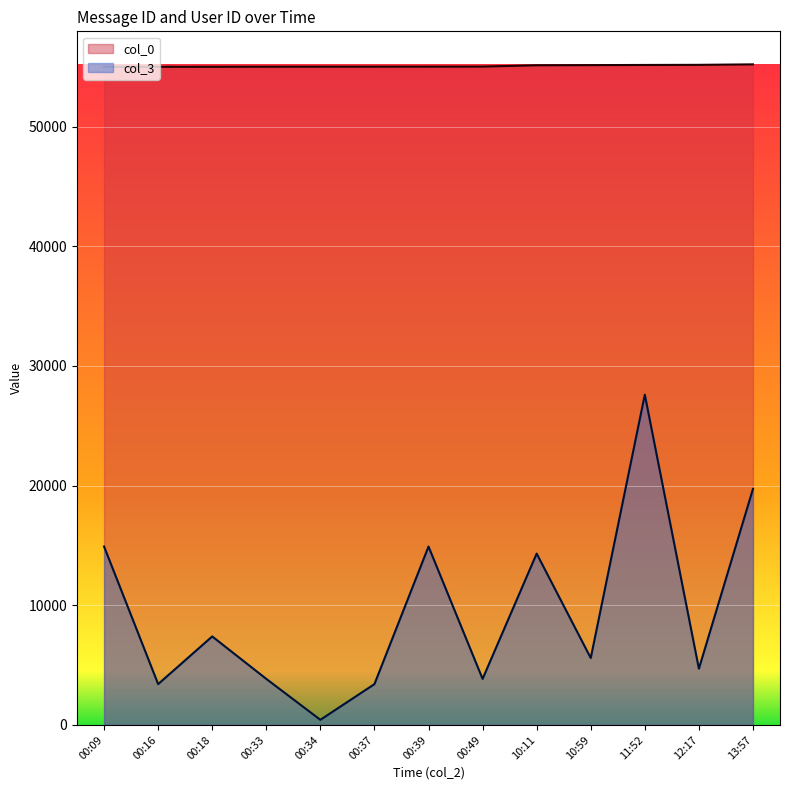

At which category is the sum across all series the highest?

11:52